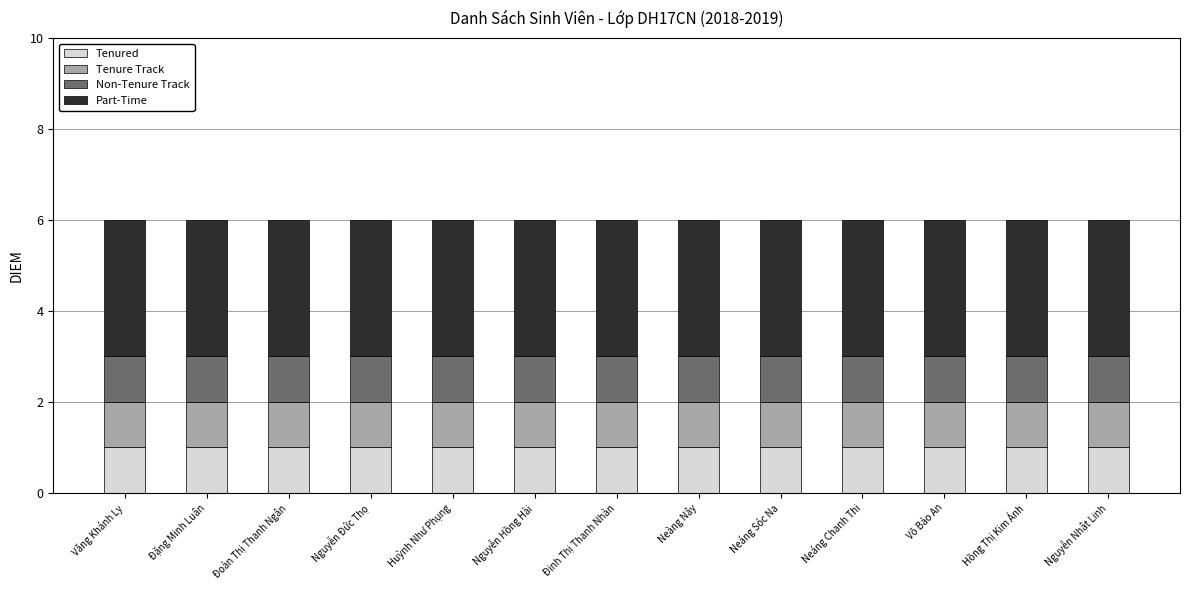

The Tenured series shows 1 at Đặng Minh Luân. True or false?

True